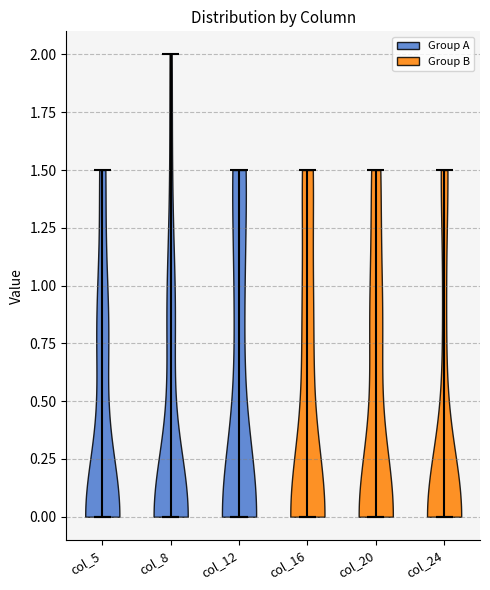

Where does the median line of the violin for col_24 sit on the y-axis? The values are not printed on the chart, so give them approximately, as read against the axis.

0.0